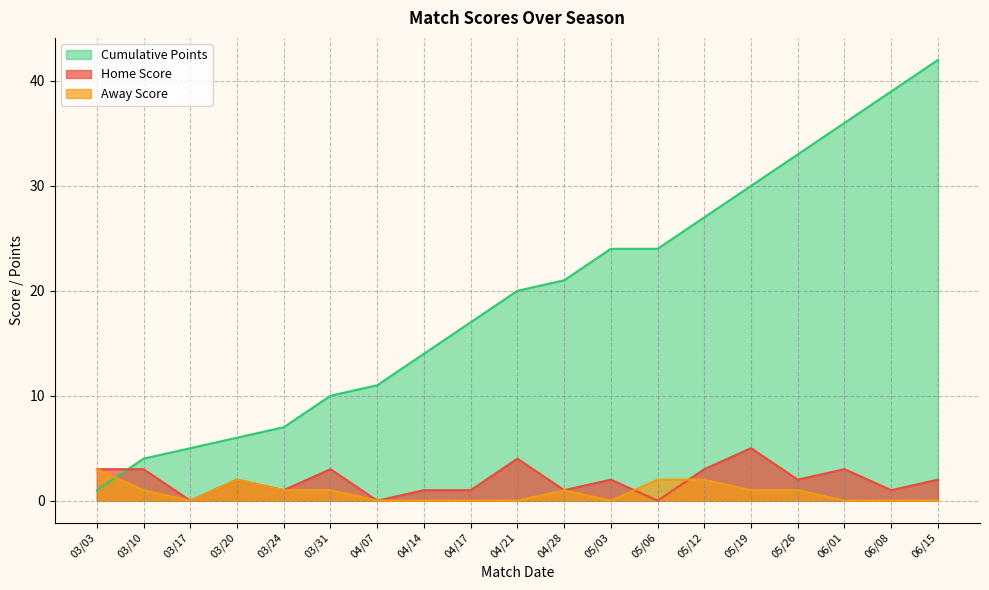

How many values in the Cumulative Points series are below 20?

9